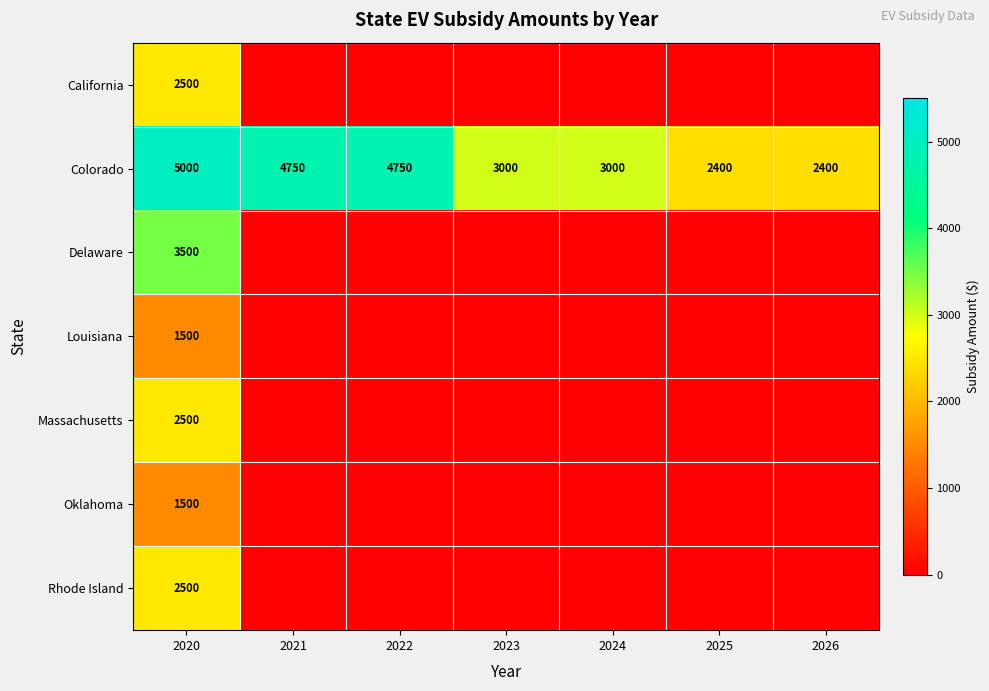

The value of Colorado at 2021 is 1630. True or false?

False